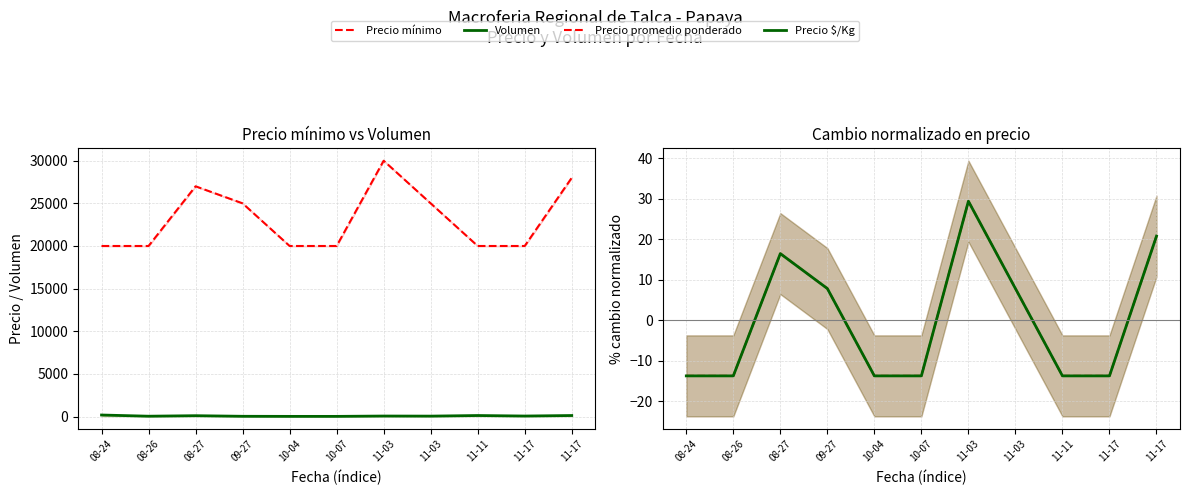

Where is Volumen nearest to the value 100?

08-27